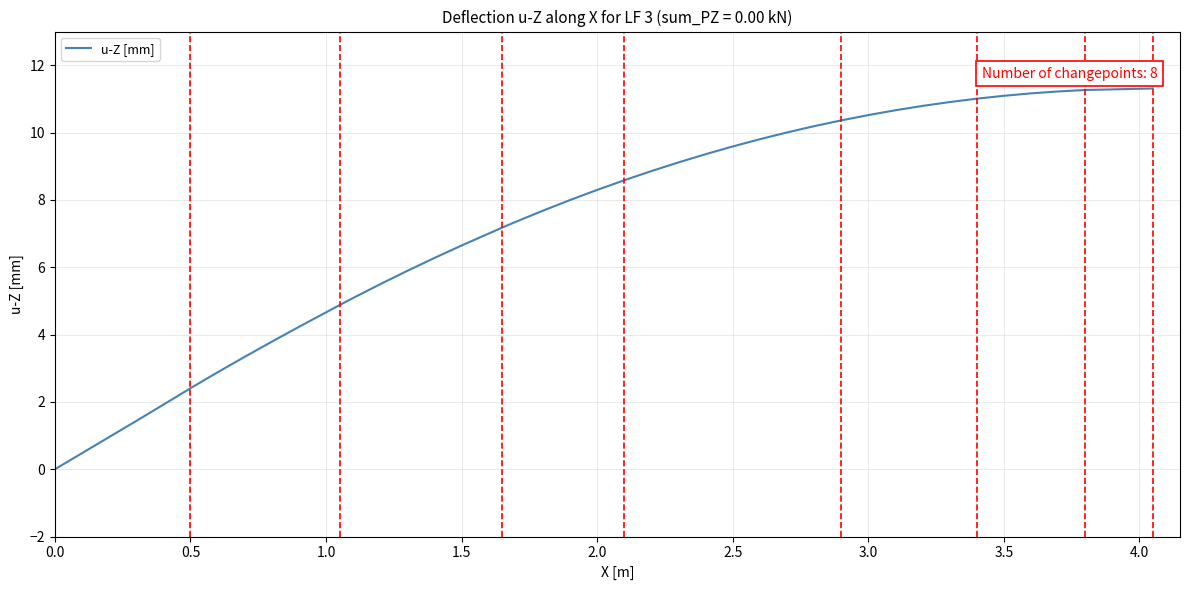

What is the greatest value displayed?

11.3